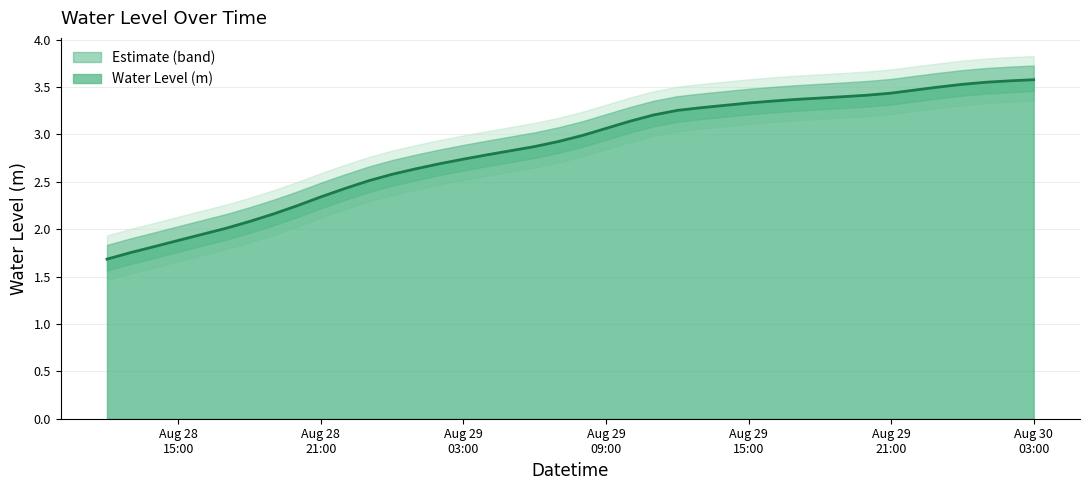

At which label is the value closest to 2?

2024-08-28 17:00:00